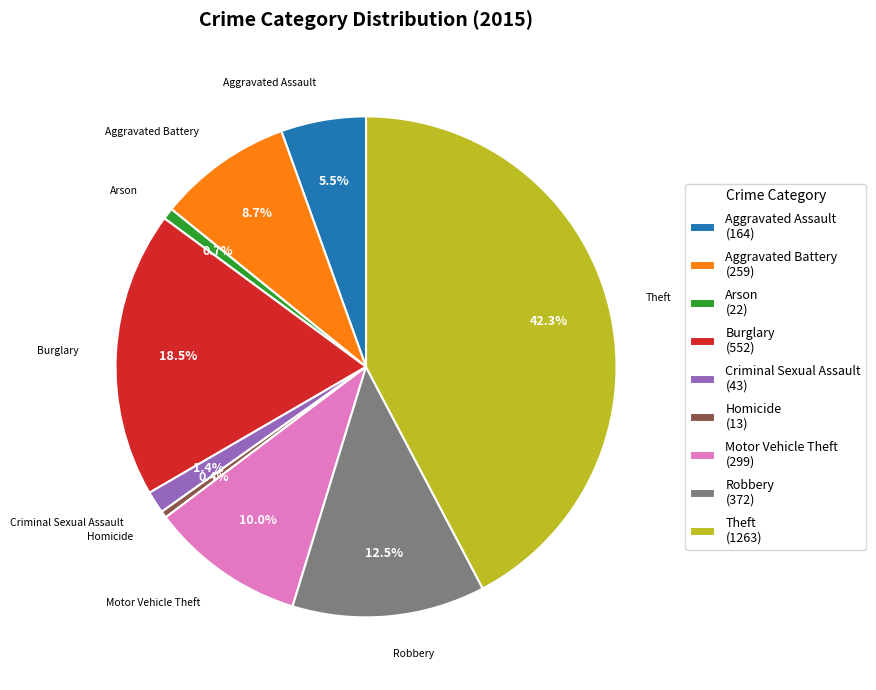

Does Theft account for over 50% of the chart?

No